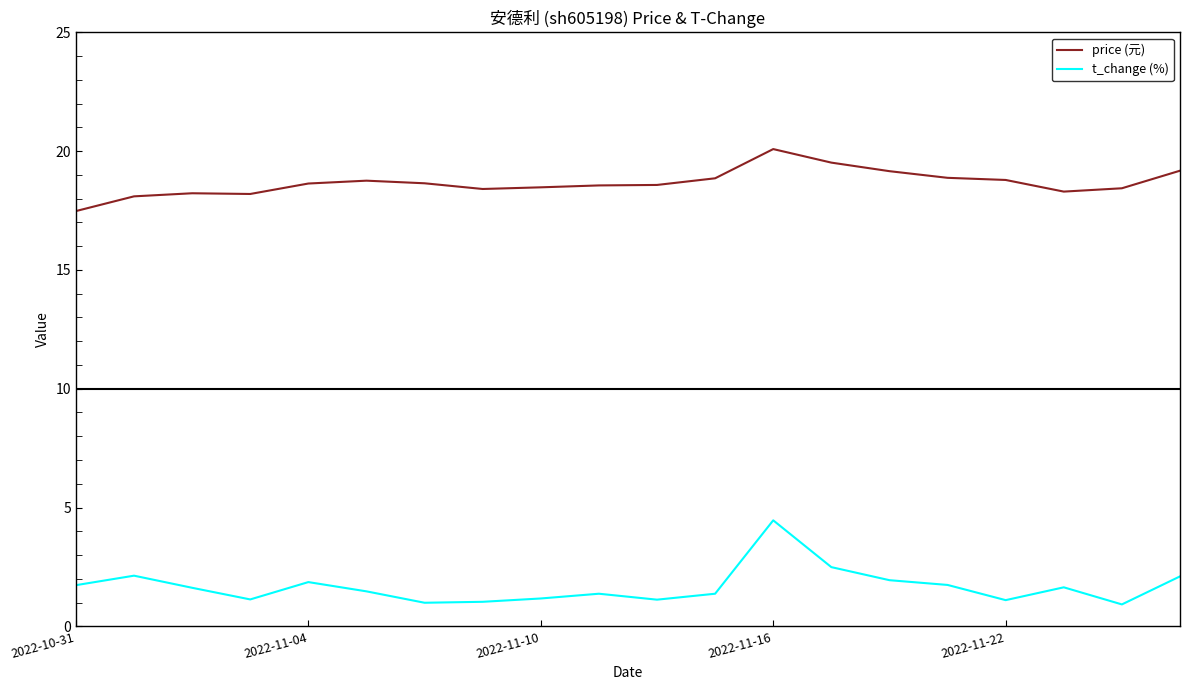

List the series in order of their overall mean, lowest first.

t_change (%), price (元)